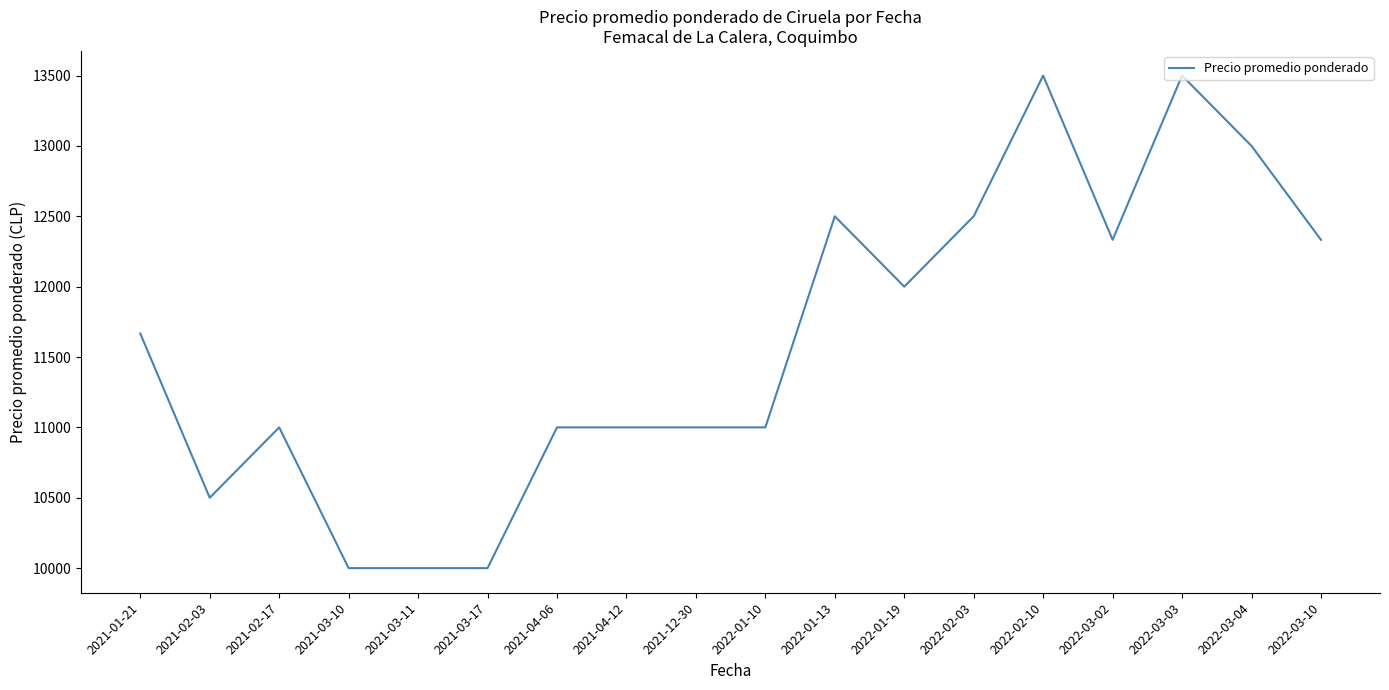

What is the difference between the maximum and minimum values?

3500